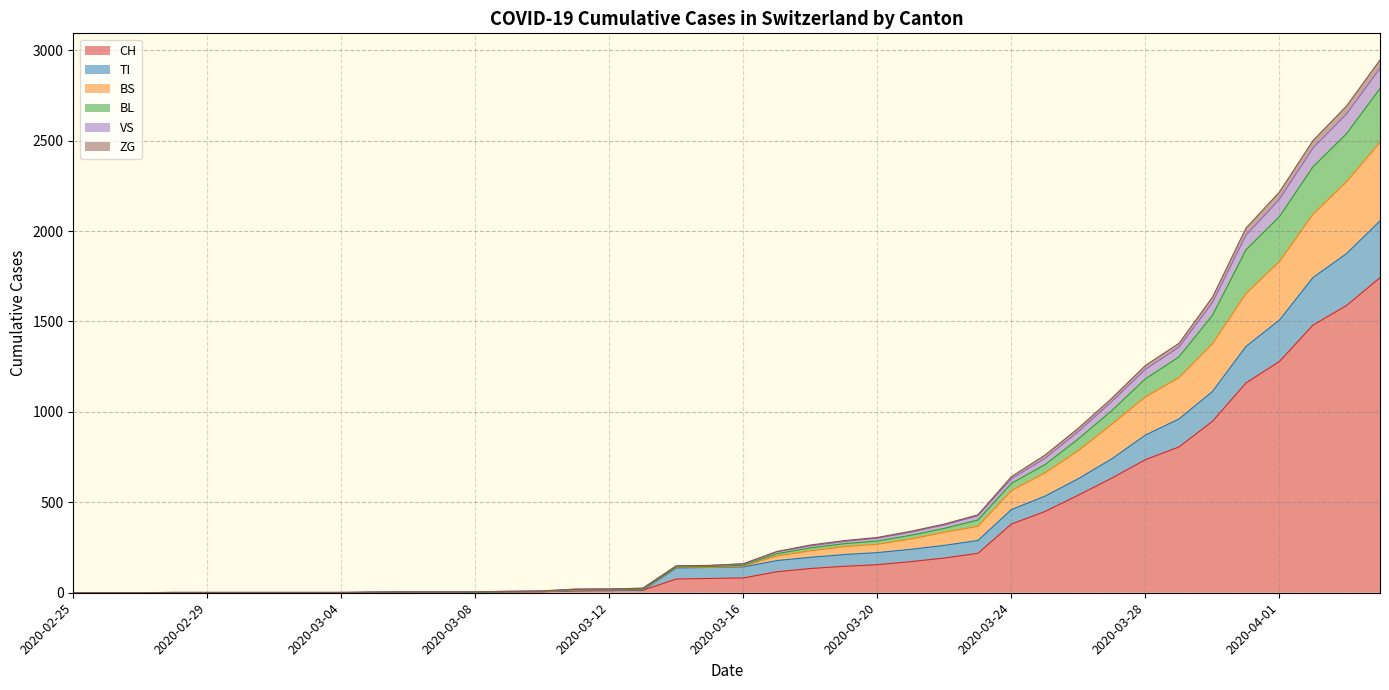

The BS series shows 0 at 2020-03-02. True or false?

True